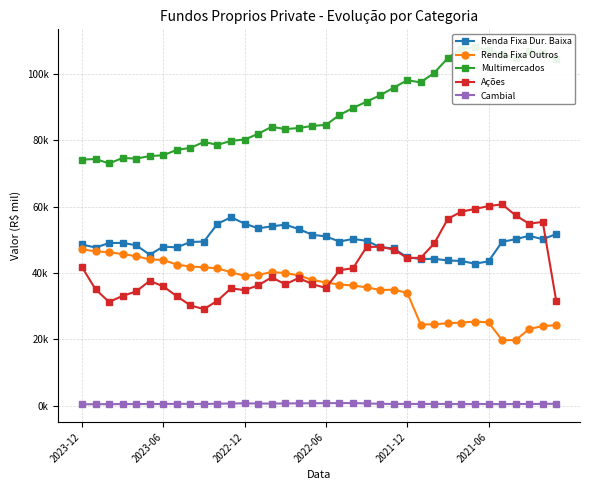

Which series changed the most between 21 and 35?

Acoes